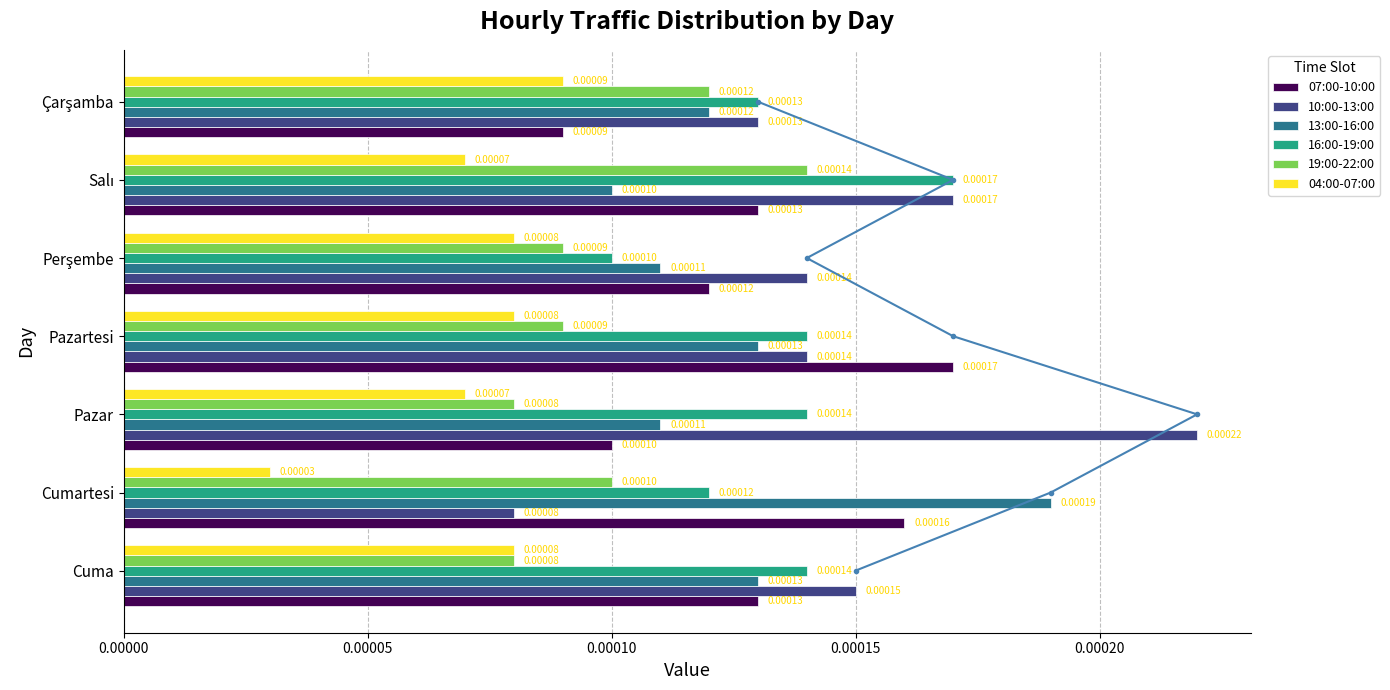

Reading right to left, transcribe all the data shown in this chart.

07:00-10:00: 0.0	0.0	0.0	0.0	0.0	0.0	0.0
10:00-13:00: 0.0	0.0	0.0	0.0	0.0	0.0	0.0
13:00-16:00: 0.0	0.0	0.0	0.0	0.0	0.0	0.0
16:00-19:00: 0.0	0.0	0.0	0.0	0.0	0.0	0.0
19:00-22:00: 0.0	0.0	0.0	0.0	0.0	0.0	0.0
04:00-07:00: 0.0	0.0	0.0	0.0	0.0	0.0	0.0